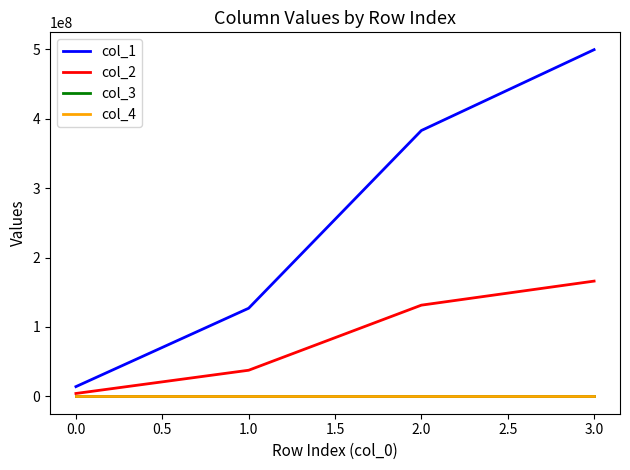

True or false: col_3 and col_1 intersect in this chart.

False